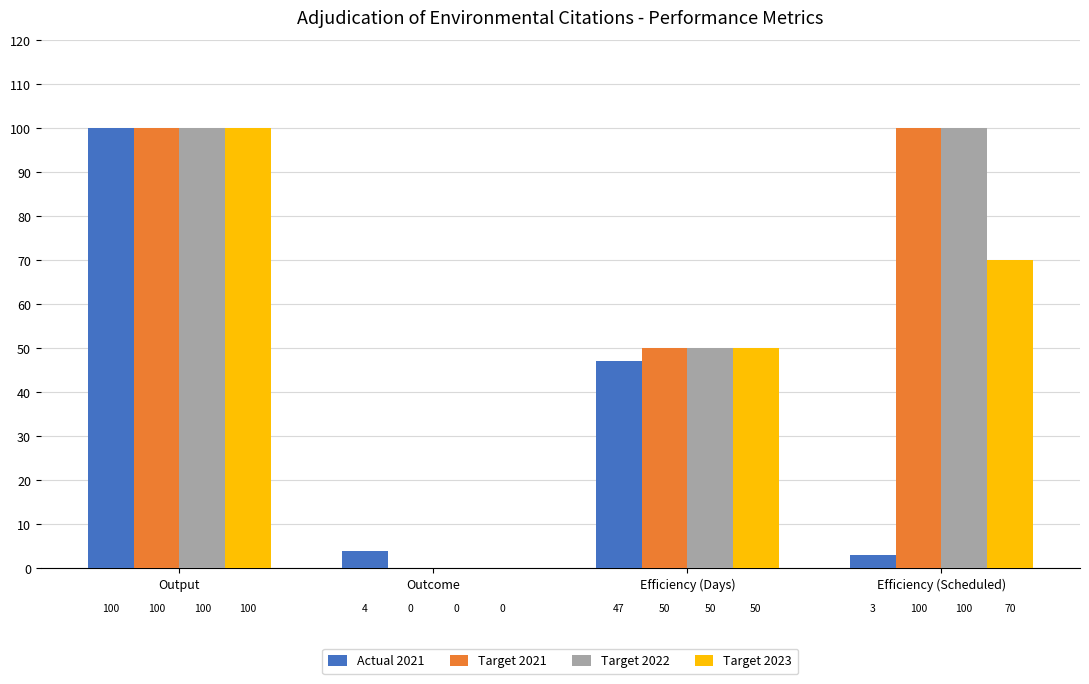

The Target 2023 series shows 70 at Efficiency (Scheduled). True or false?

True